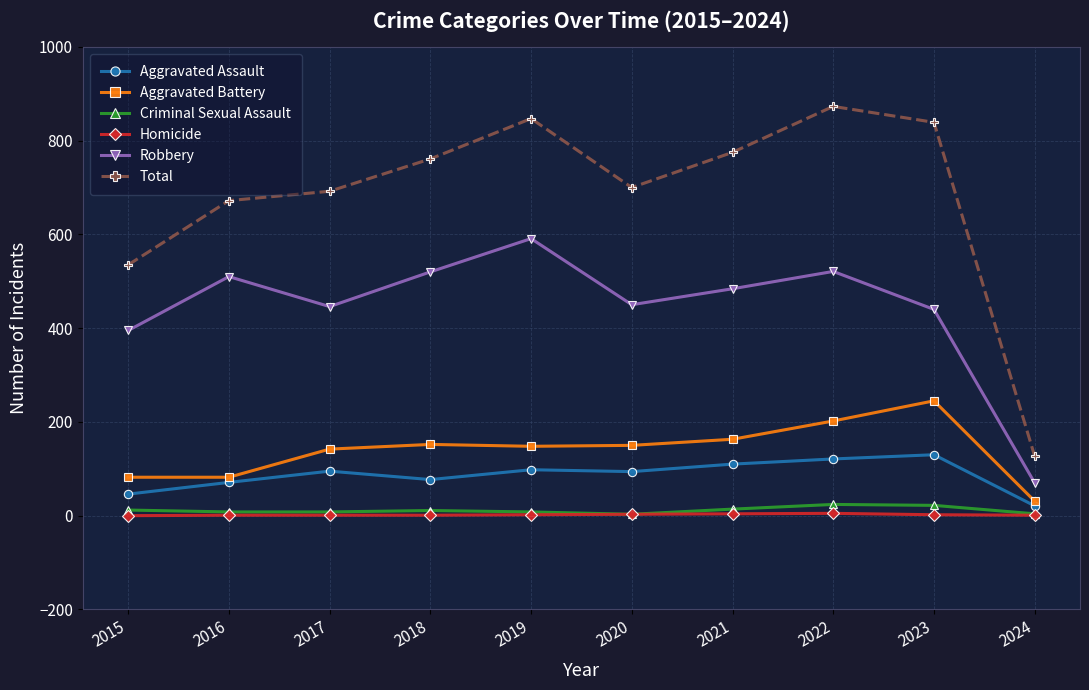

At 2018, list the series in order from smallest to largest.

Homicide, Criminal Sexual Assault, Aggravated Assault, Aggravated Battery, Robbery, Total